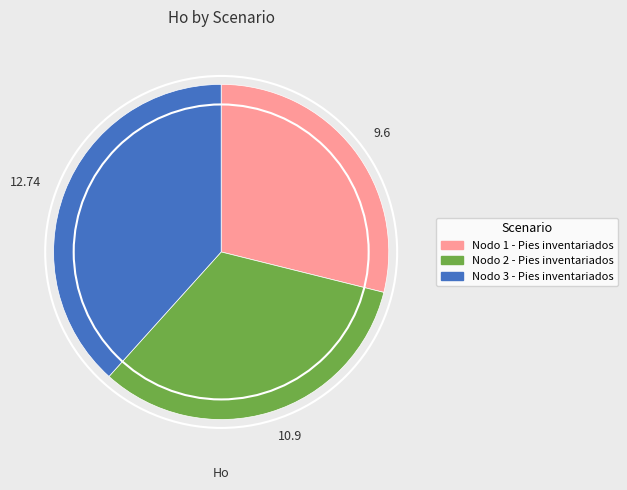

Which has a higher value, 10.9 or 12.74?

12.74